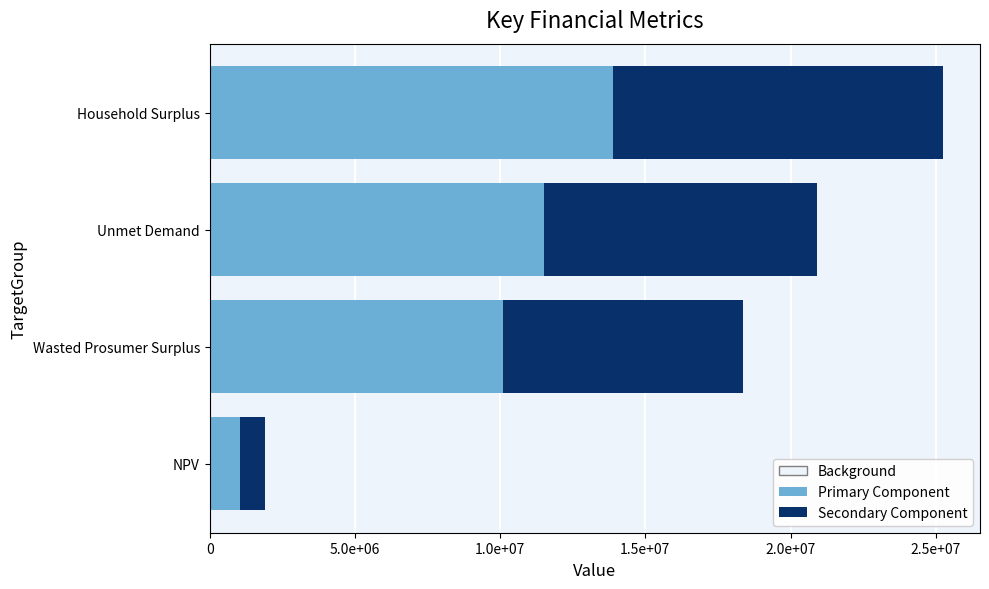

What is the difference between the highest and lowest values at Household Surplus?

2525767.7